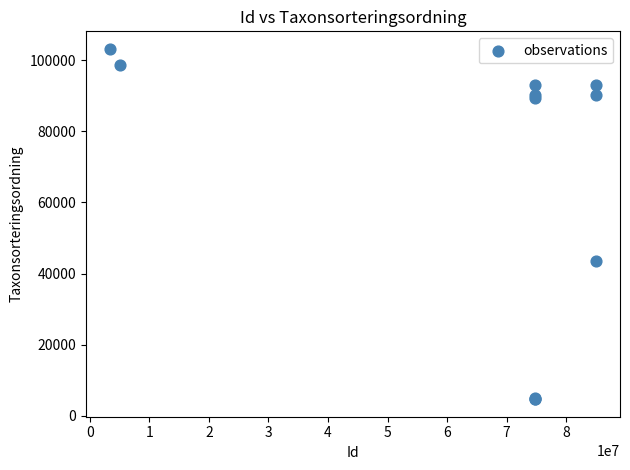

What Y value in the scatter plot is closest to 53947?

43464